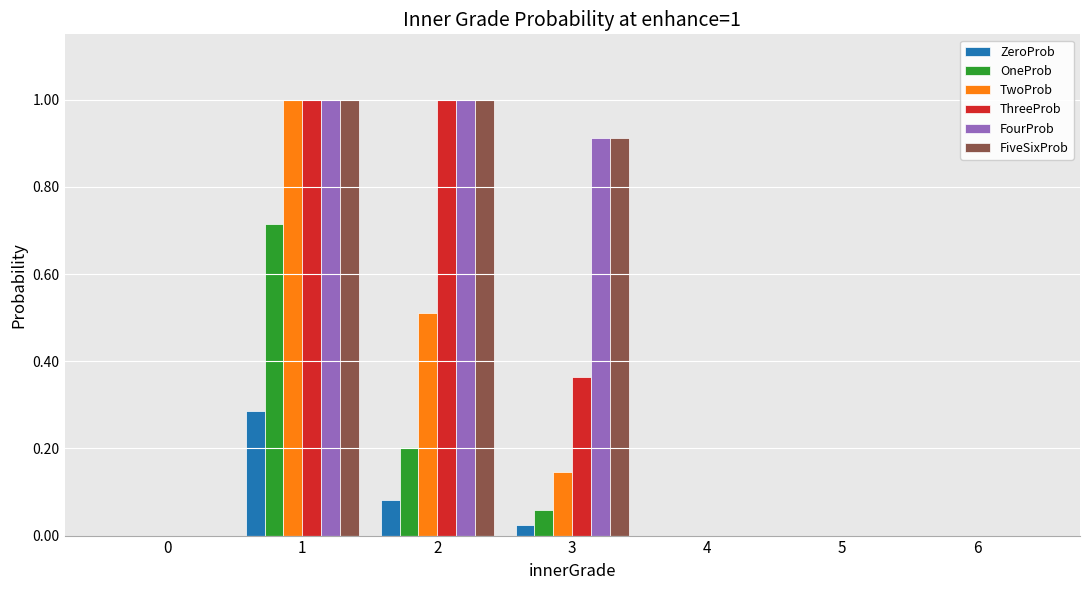

At which category is the sum across all series the highest?

1